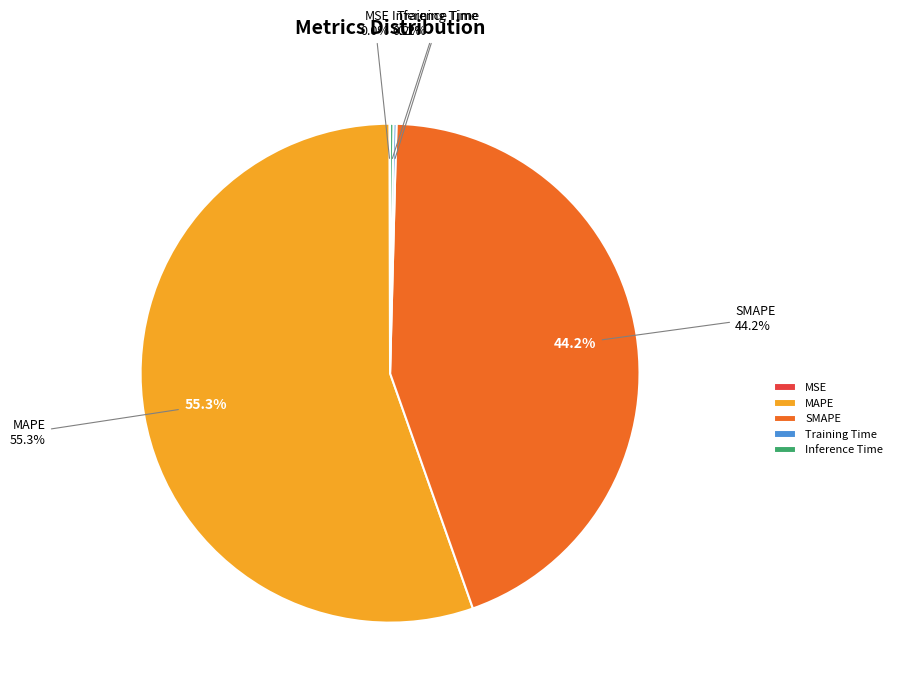

What is the change in value from MSE to MAPE?

+50.4